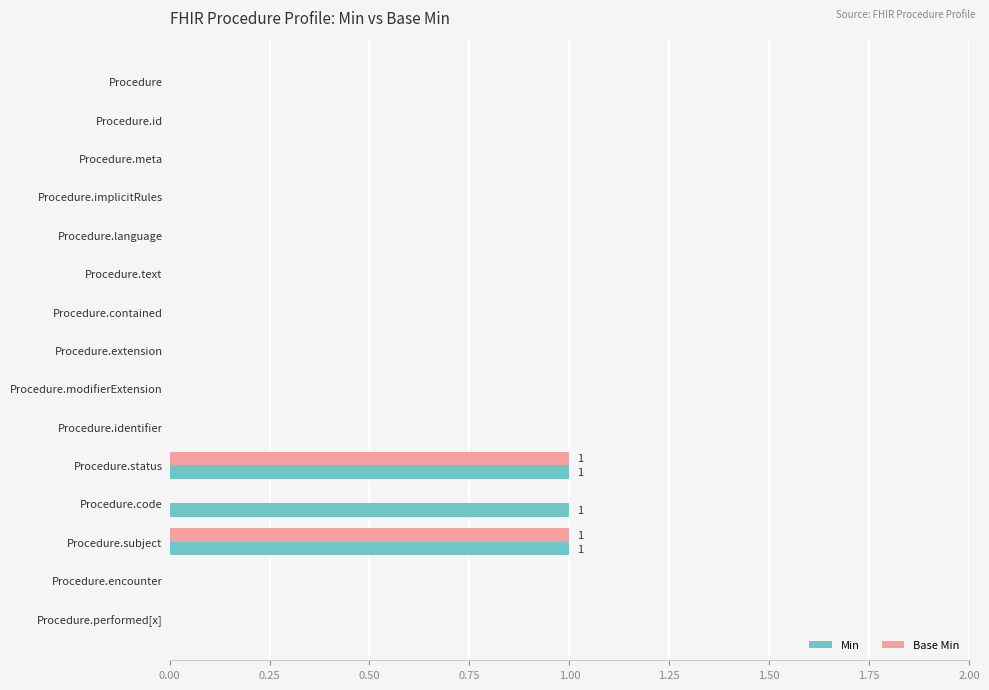

Is it true that Base Min equals -1 at Procedure?

False